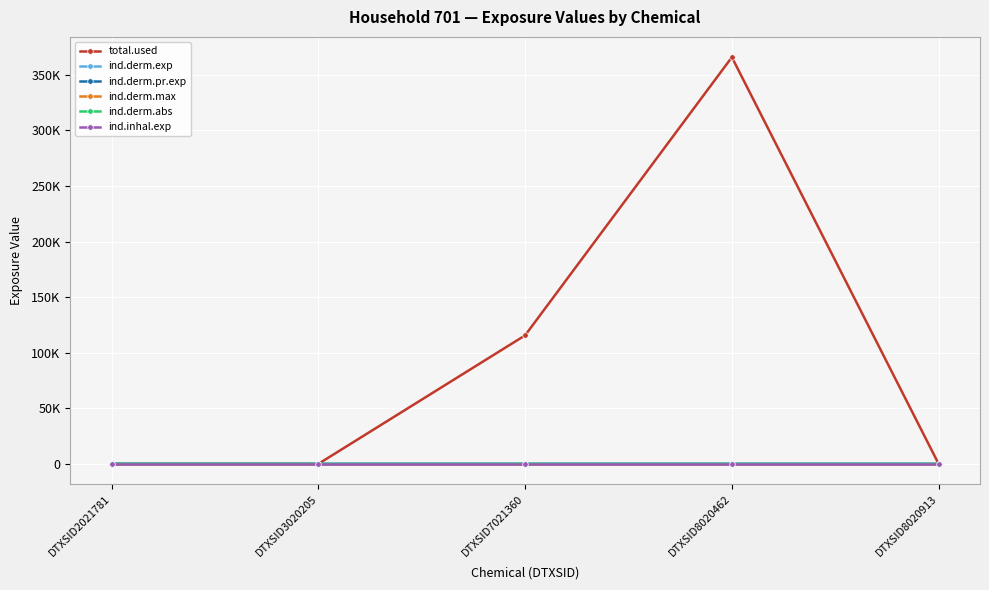

At which category is the sum across all series the highest?

DTXSID8020462